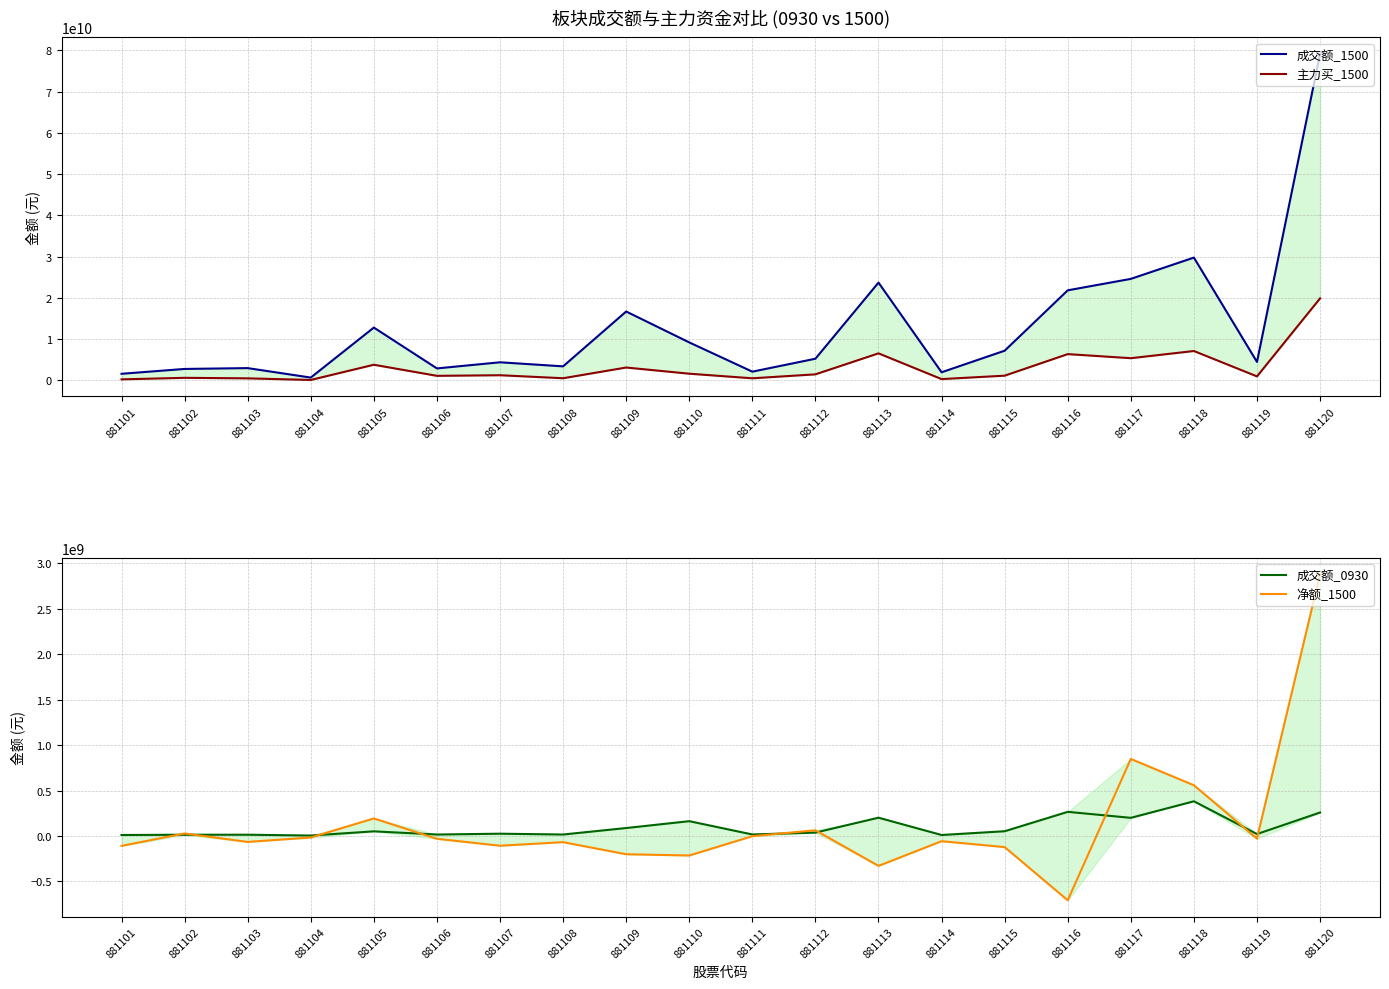

What is the difference between the 成交额_0930 values at 881104 and 881114?

6072824